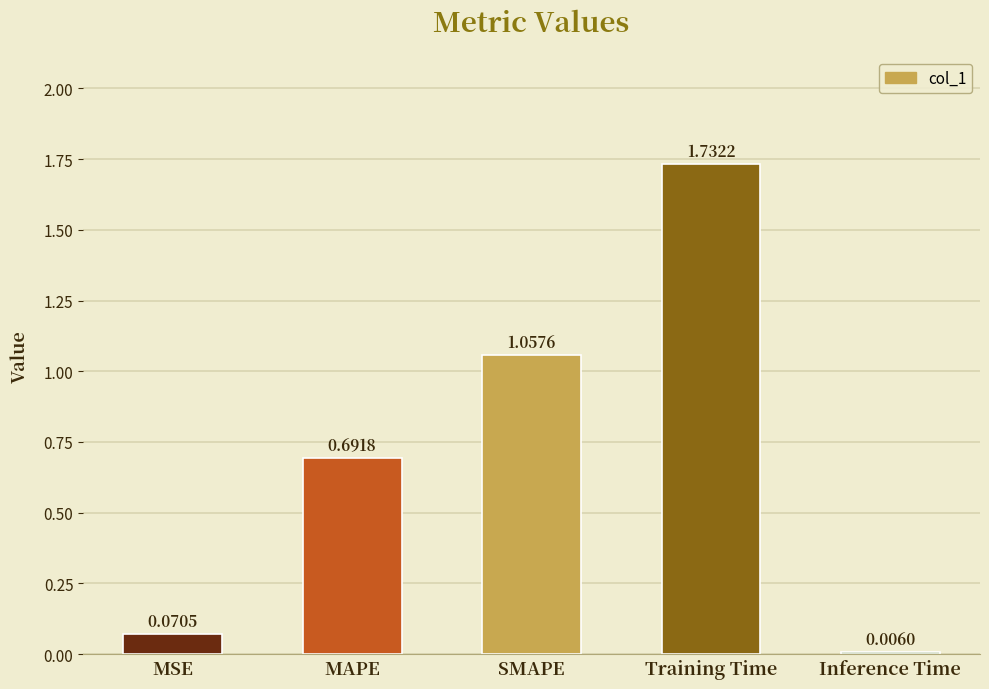

Are the bars horizontal?

No